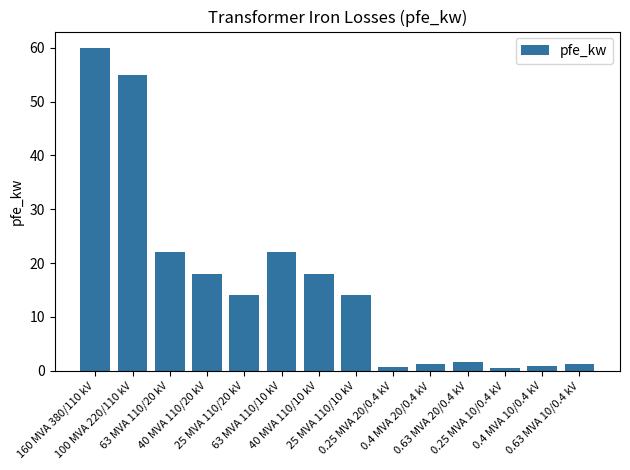

What is the average value?

16.4